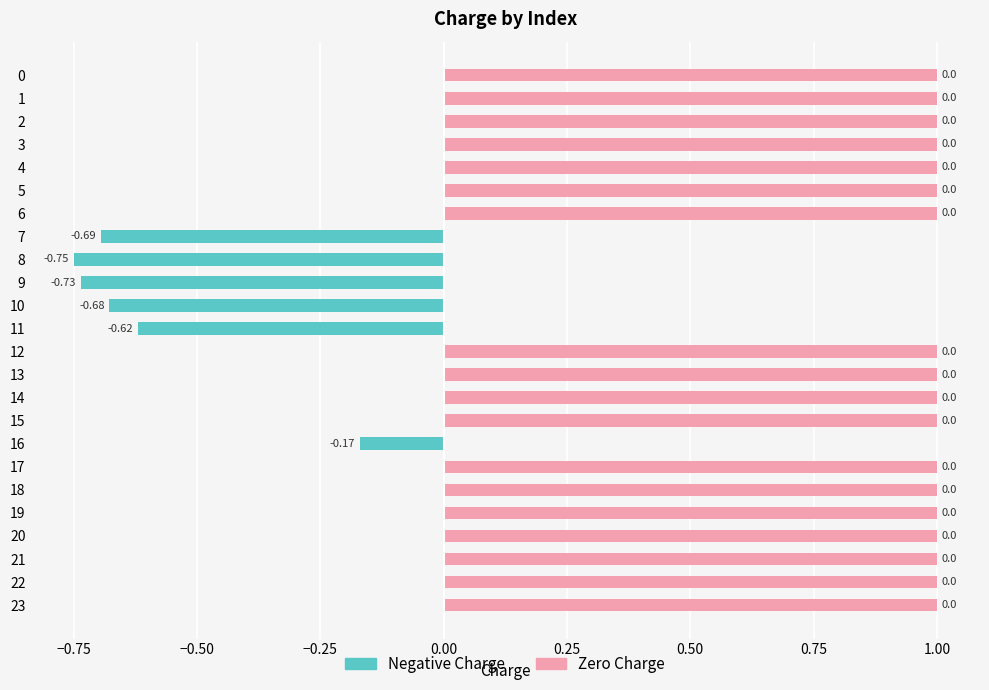

Count the Charge (zero) values in the range 1 to 2.

18